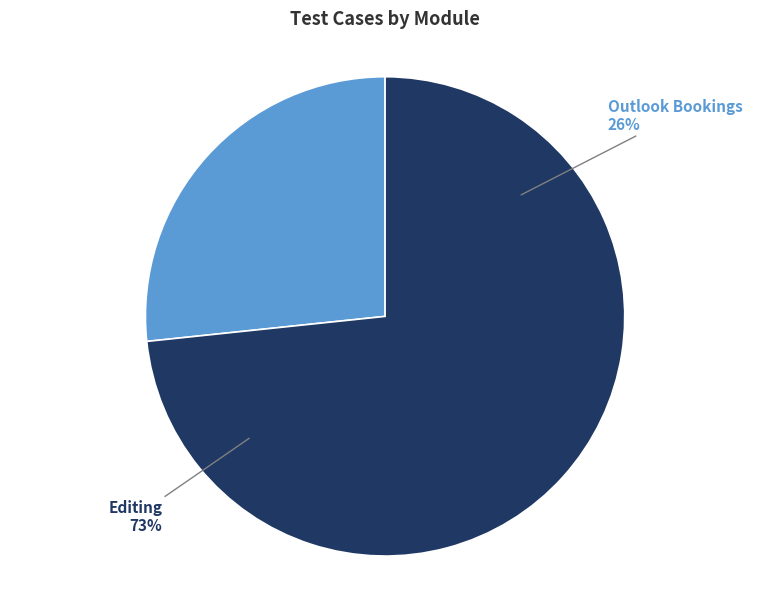

What is the ratio of the value at Outlook Bookings to the value at Editing?

0.4